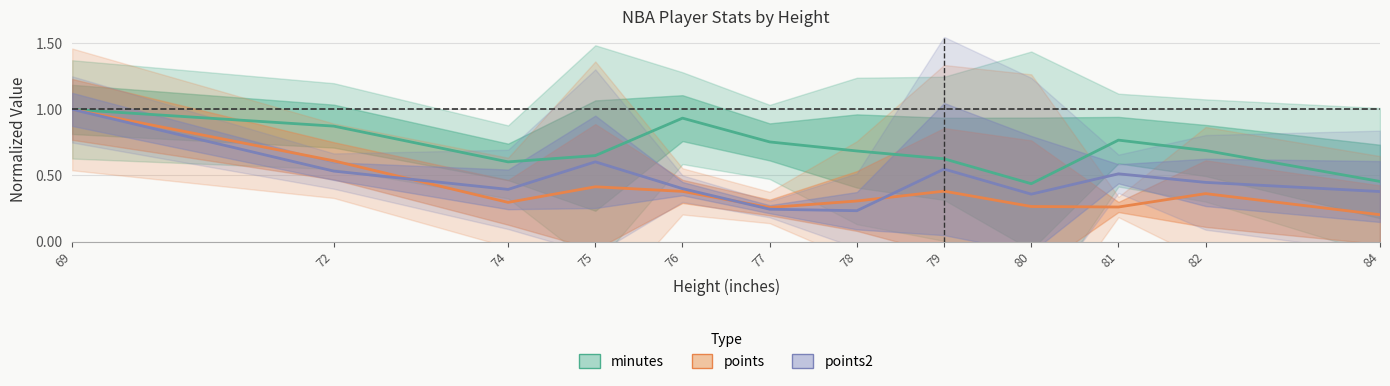

How many interior local valleys does the points2 series have?

3